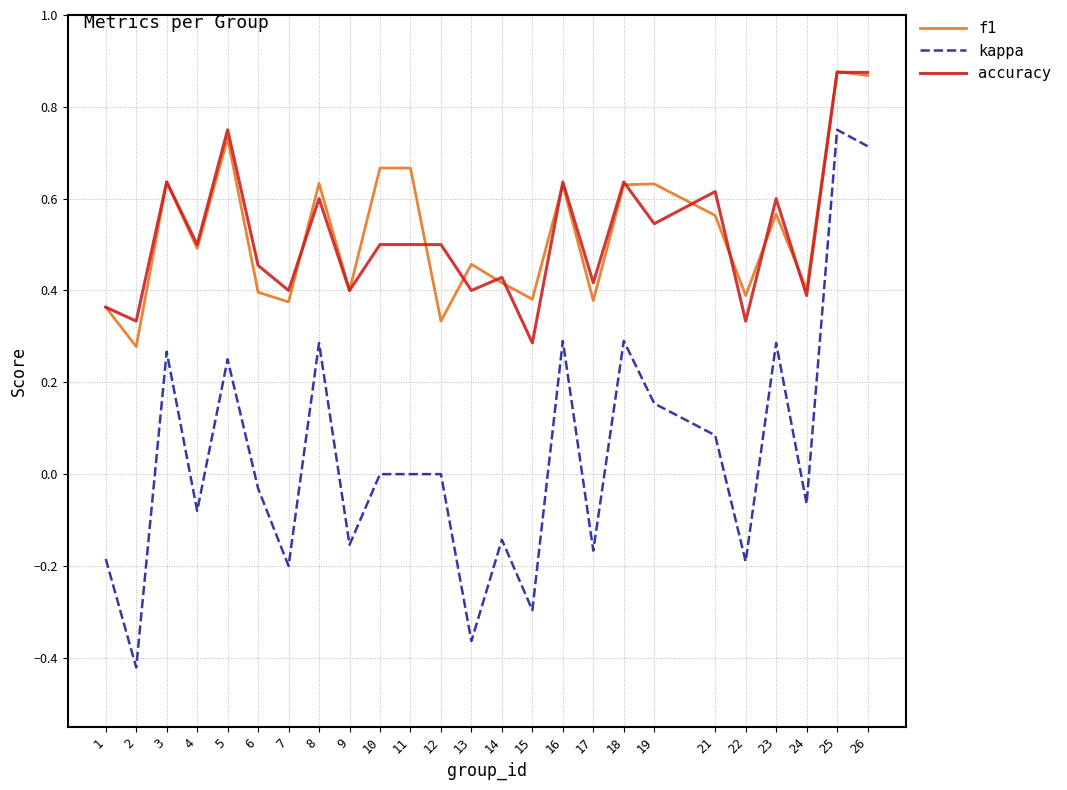

What are all the series names shown in the legend?

f1, kappa, accuracy